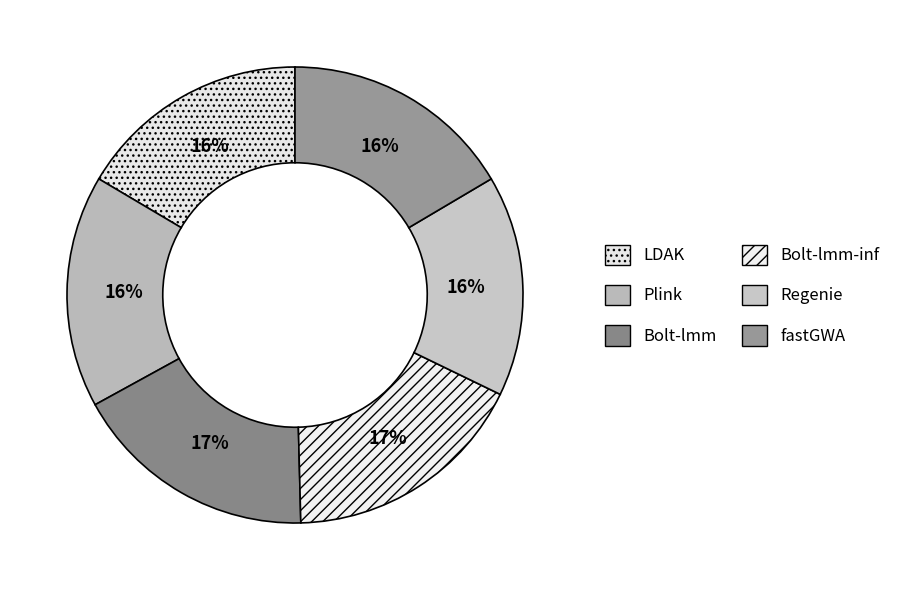

Count the number of slices in the pie.

6